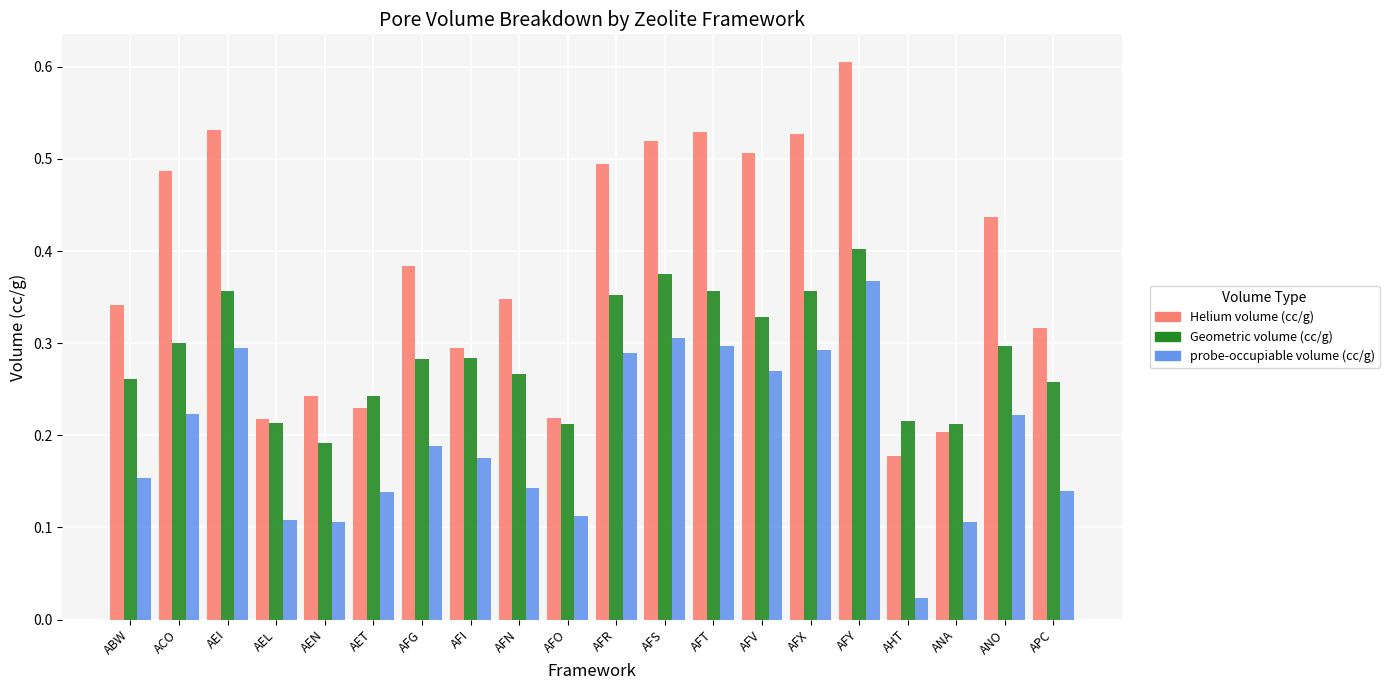

Which series has the largest range (max minus min)?

Helium volume (cc/g)